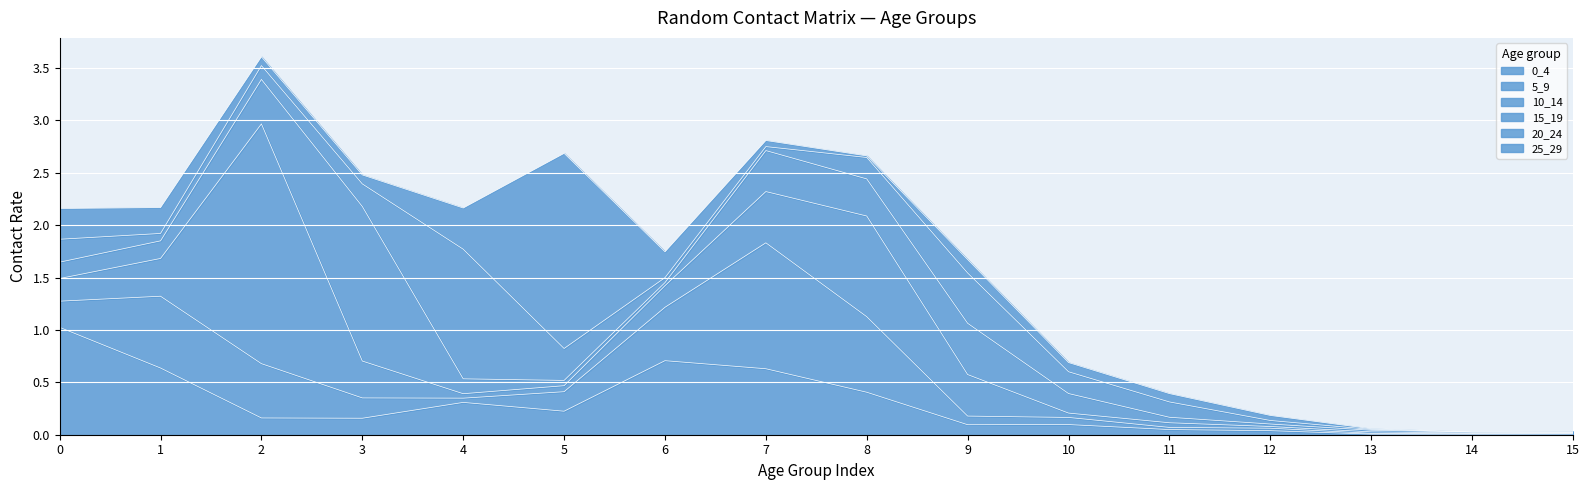

Does the chart display data point markers on the line(s)?

No